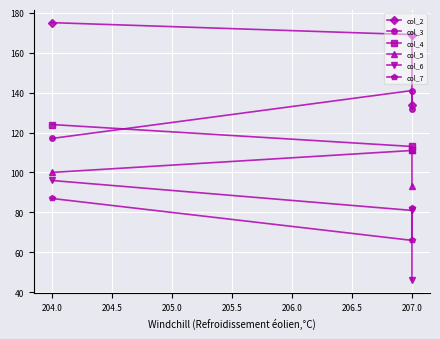

Is this an area chart (filled region under the line)?

No